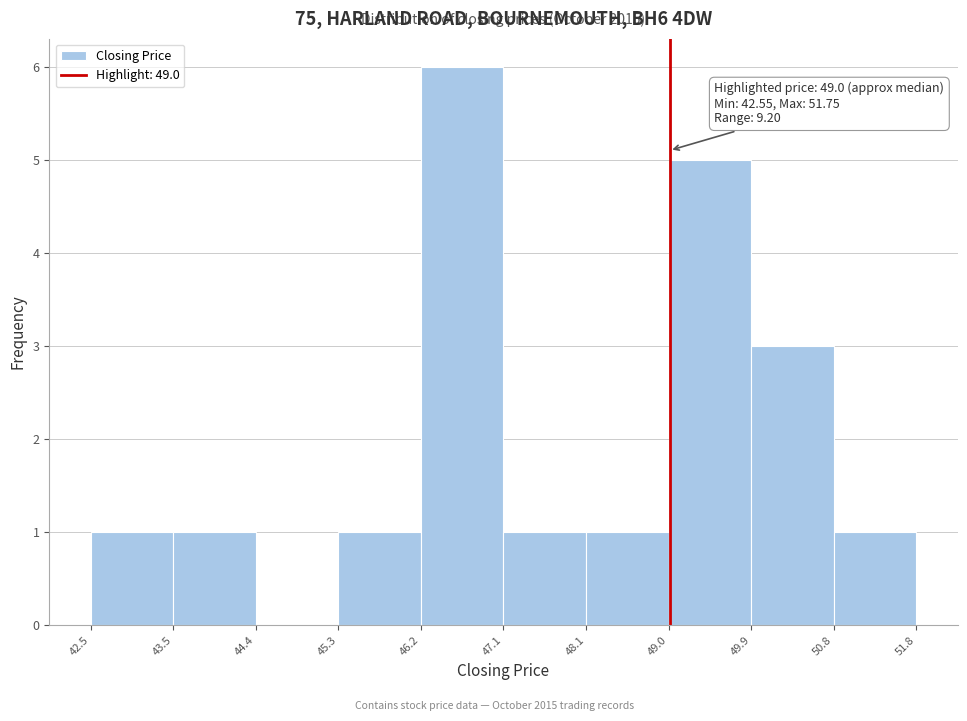

Over which range of the x-axis is the bar tallest?

46.2 to 47.1